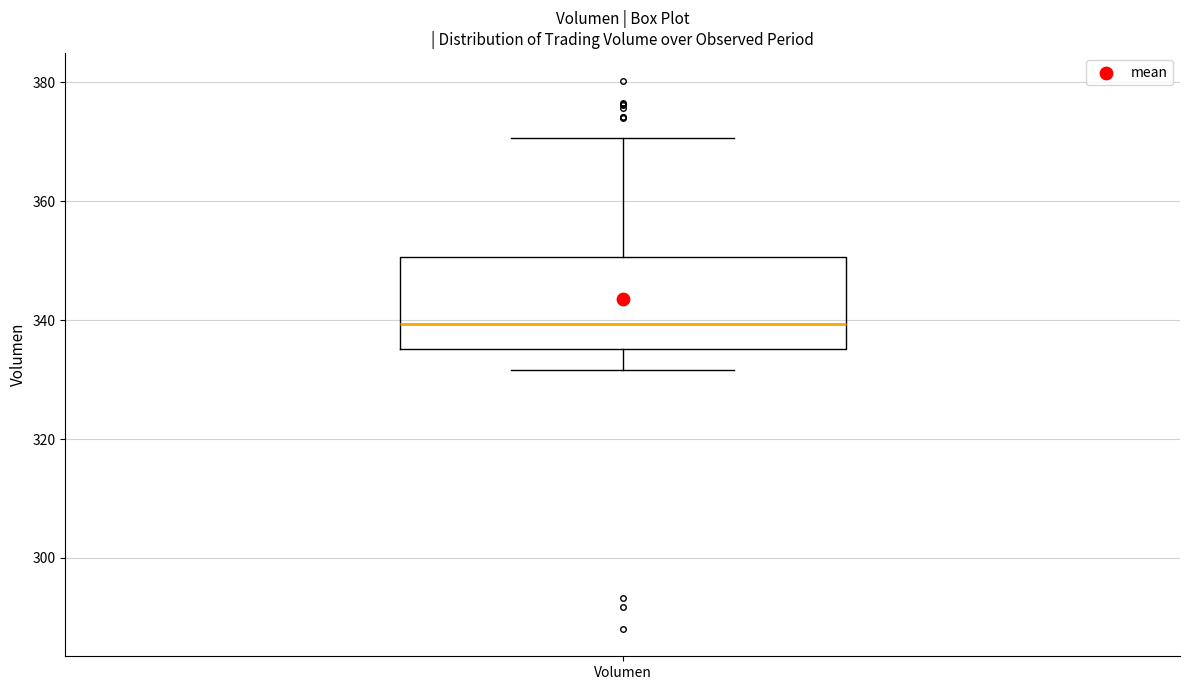

Transcribe this box plot: give where the median line is, the range the box spans, and where the two whiskers end, as read against the y-axis. The values are not printed on the chart, so give them approximately, as read against the axis.

median 340, box 336 to 350, whiskers 332 to 370